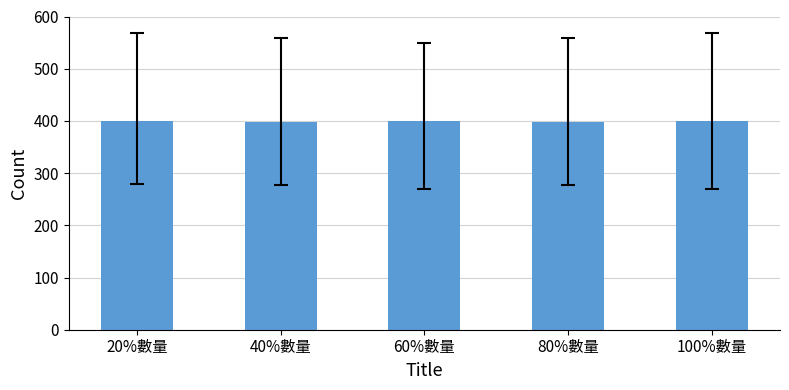

How many data points does each series have?

5